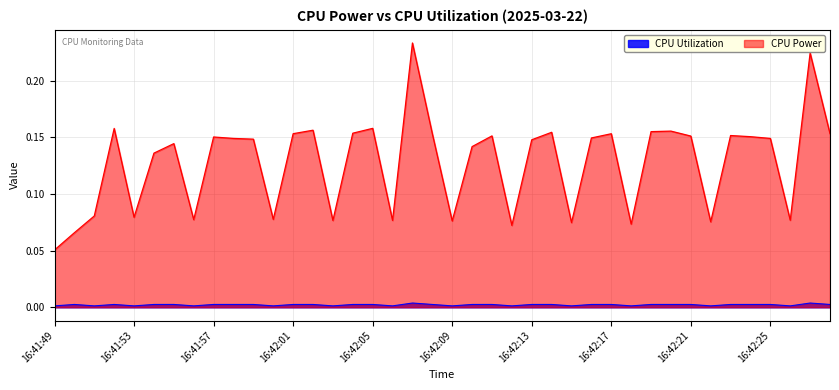

Reading left to right, what are all the values shown in this chart?

CPU Power: 0.1	0.1	0.1	0.2	0.1	0.1	0.1	0.1	0.2	0.1	0.1	0.1	0.2	0.2	0.1	0.2	0.2	0.1	0.2	0.2	0.1	0.1	0.2	0.1	0.1	0.2	0.1	0.1	0.2	0.1	0.2	0.2	0.2	0.1	0.2	0.2	0.1	0.1	0.2	0.2
CPU Utilization: 0.0	0.0	0.0	0.0	0.0	0.0	0.0	0.0	0.0	0.0	0.0	0.0	0.0	0.0	0.0	0.0	0.0	0.0	0.0	0.0	0.0	0.0	0.0	0.0	0.0	0.0	0.0	0.0	0.0	0.0	0.0	0.0	0.0	0.0	0.0	0.0	0.0	0.0	0.0	0.0